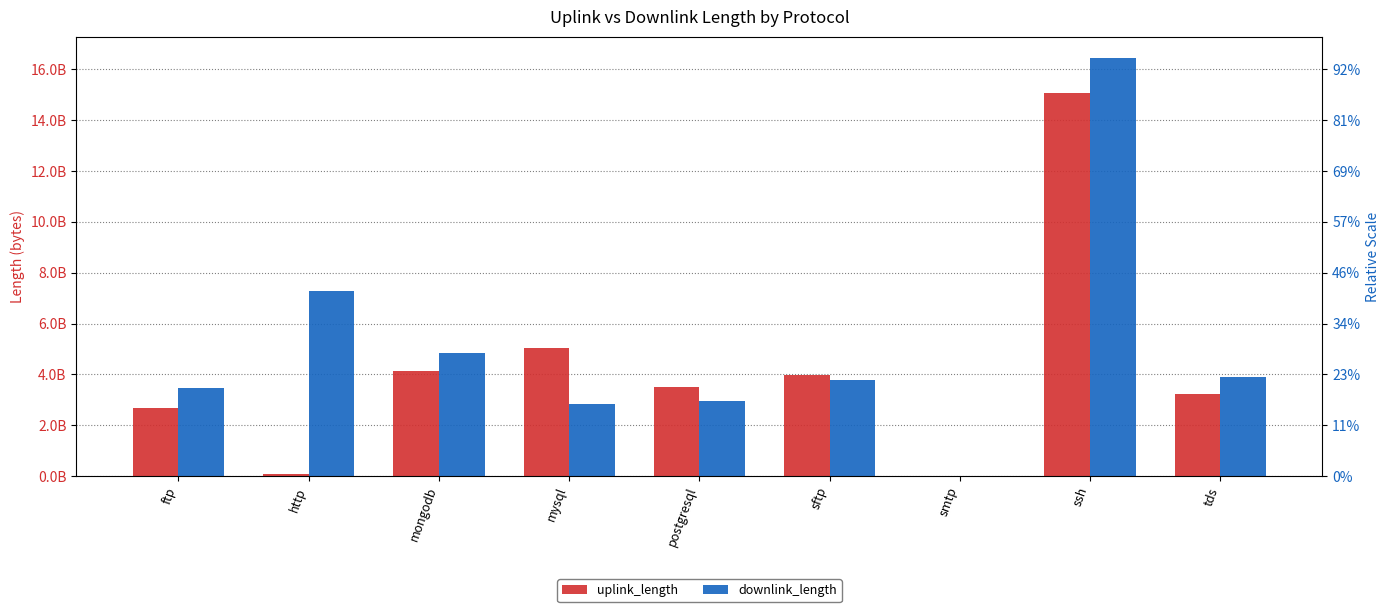

How many data points in downlink_length are above 3780434909?

4